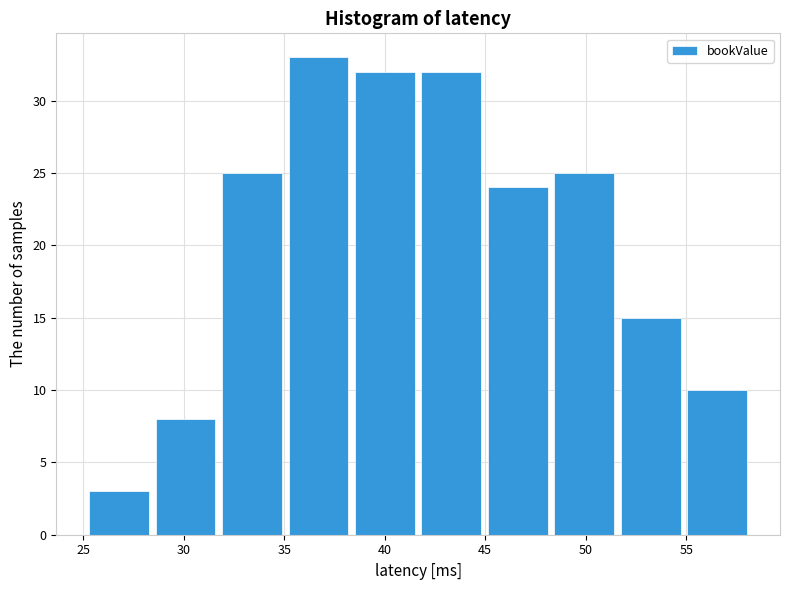

Reading left to right, list every bar in this chart as the range it spans on the x-axis followed by its height. Neither the bar edges nor the heights are printed on the chart, so give them approximately, as read against the axes.

25.5 to 28.5: 3
28.5 to 32.0: 8
32.0 to 35.0: 25
35.0 to 38.5: 33
38.5 to 42.0: 32
42.0 to 45.0: 32
45.0 to 48.5: 24
48.5 to 51.5: 25
51.5 to 55.0: 15
55.0 to 58.5: 10